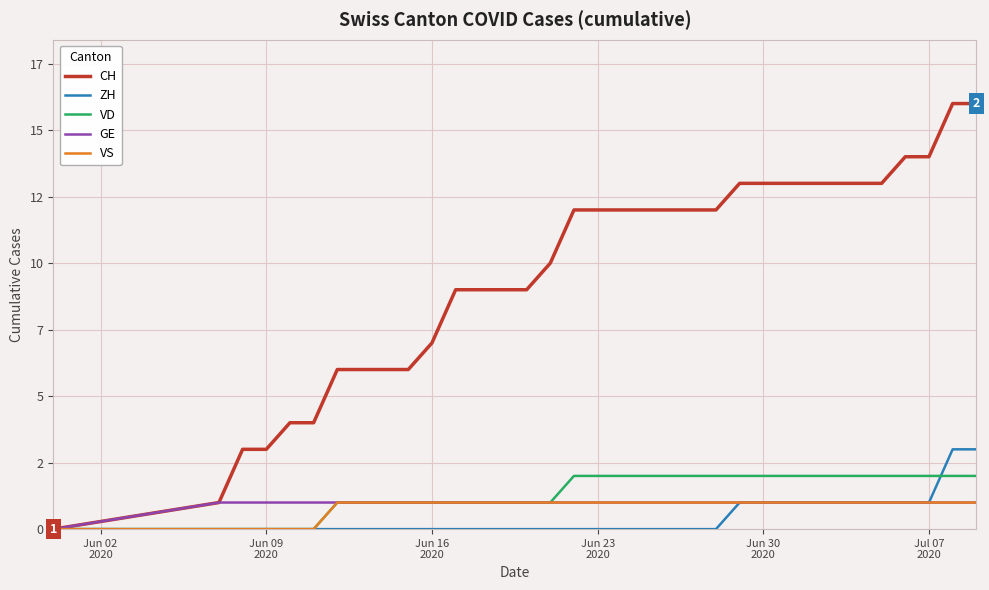

True or false: VS and ZH cross at least once.

False